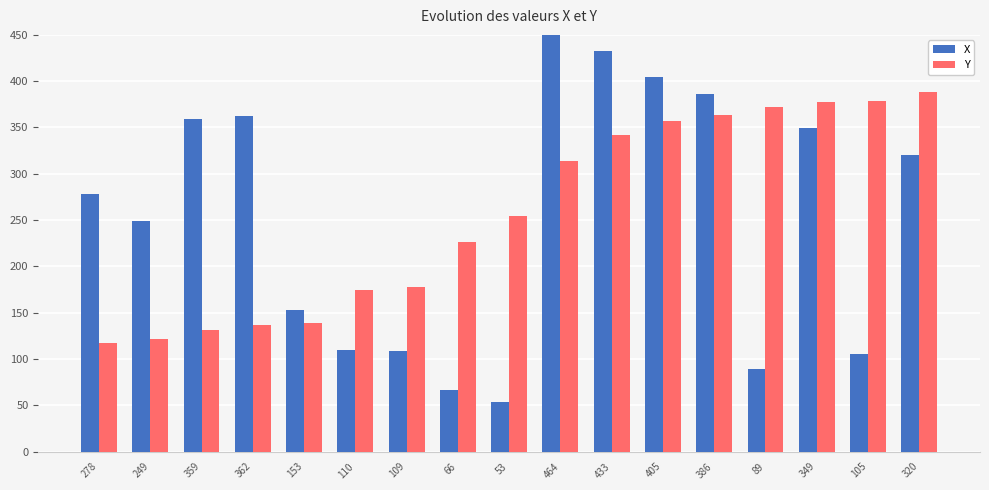

What is the difference between the maximum and second lowest values in the Y series?

266